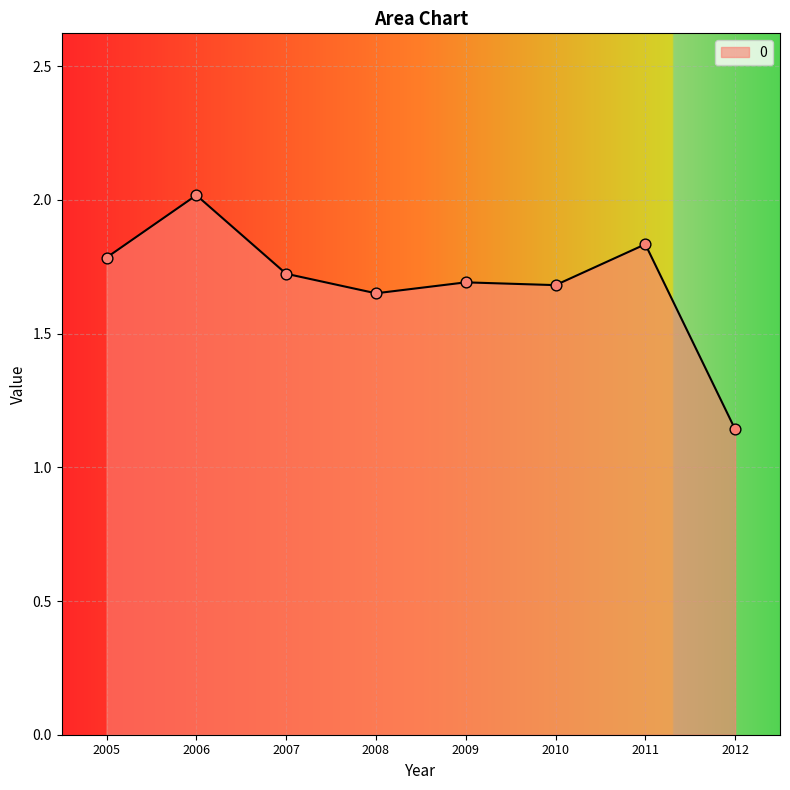

What is the ratio of the value at 2006 to the value at 2010?

1.2